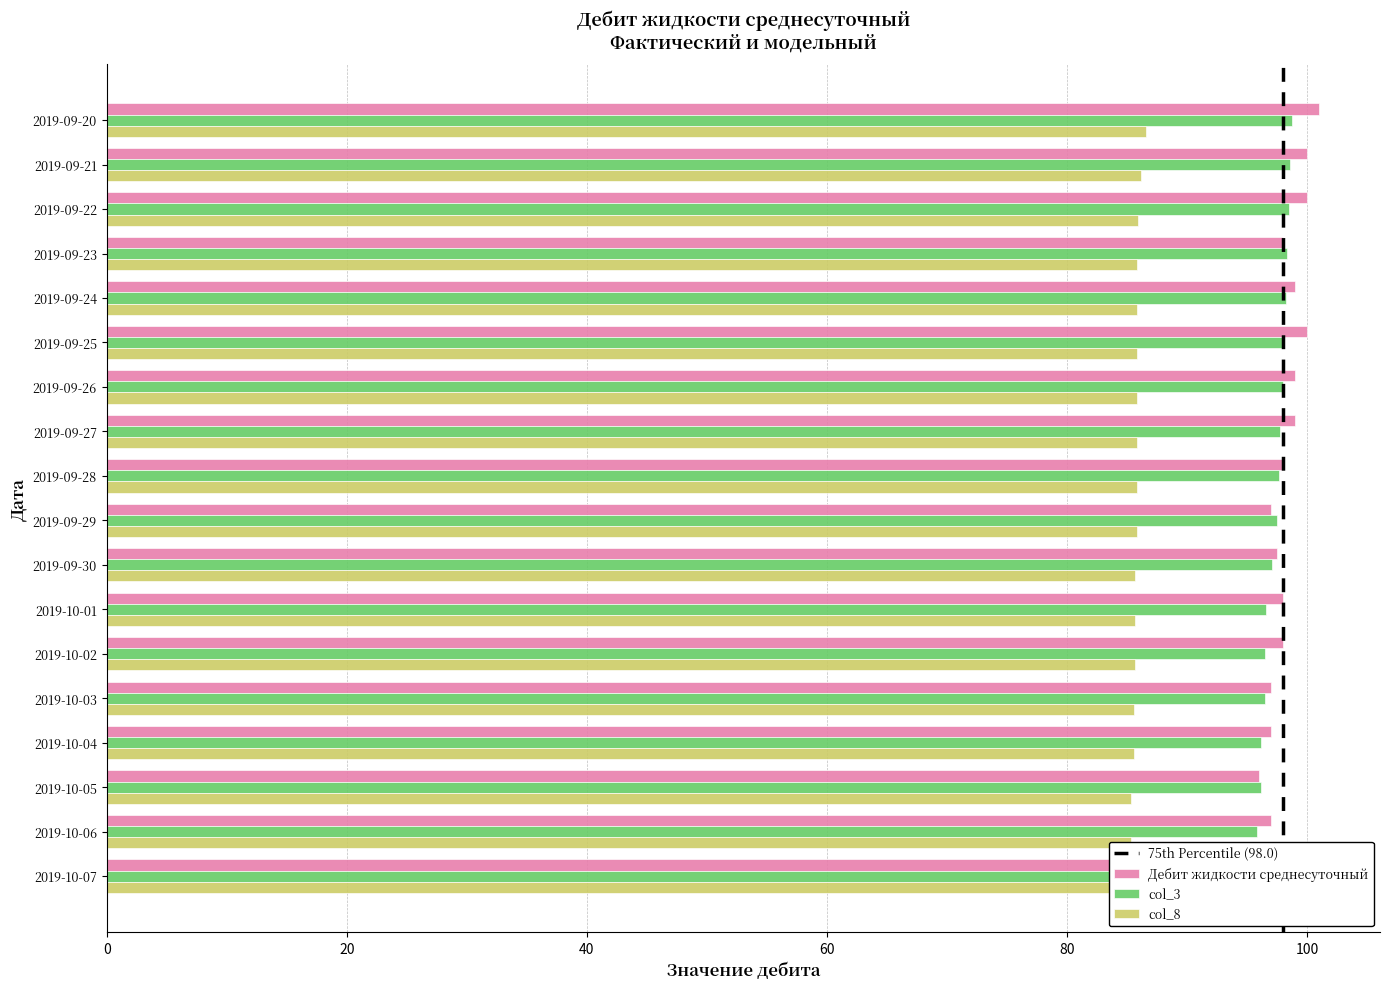

At which label is col_8 closest to 85?

2019-10-07